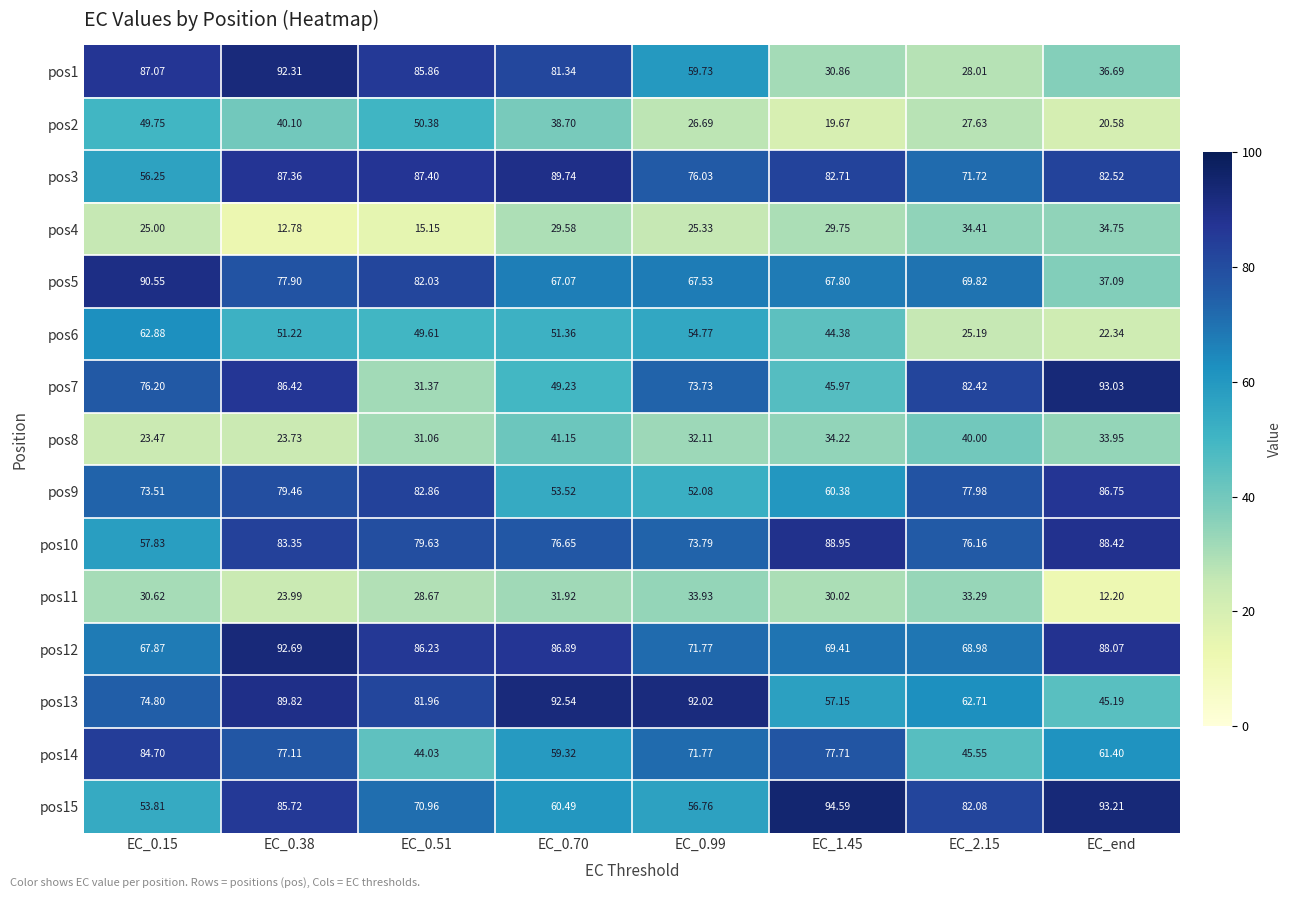

What is the smallest value displayed?

12.2